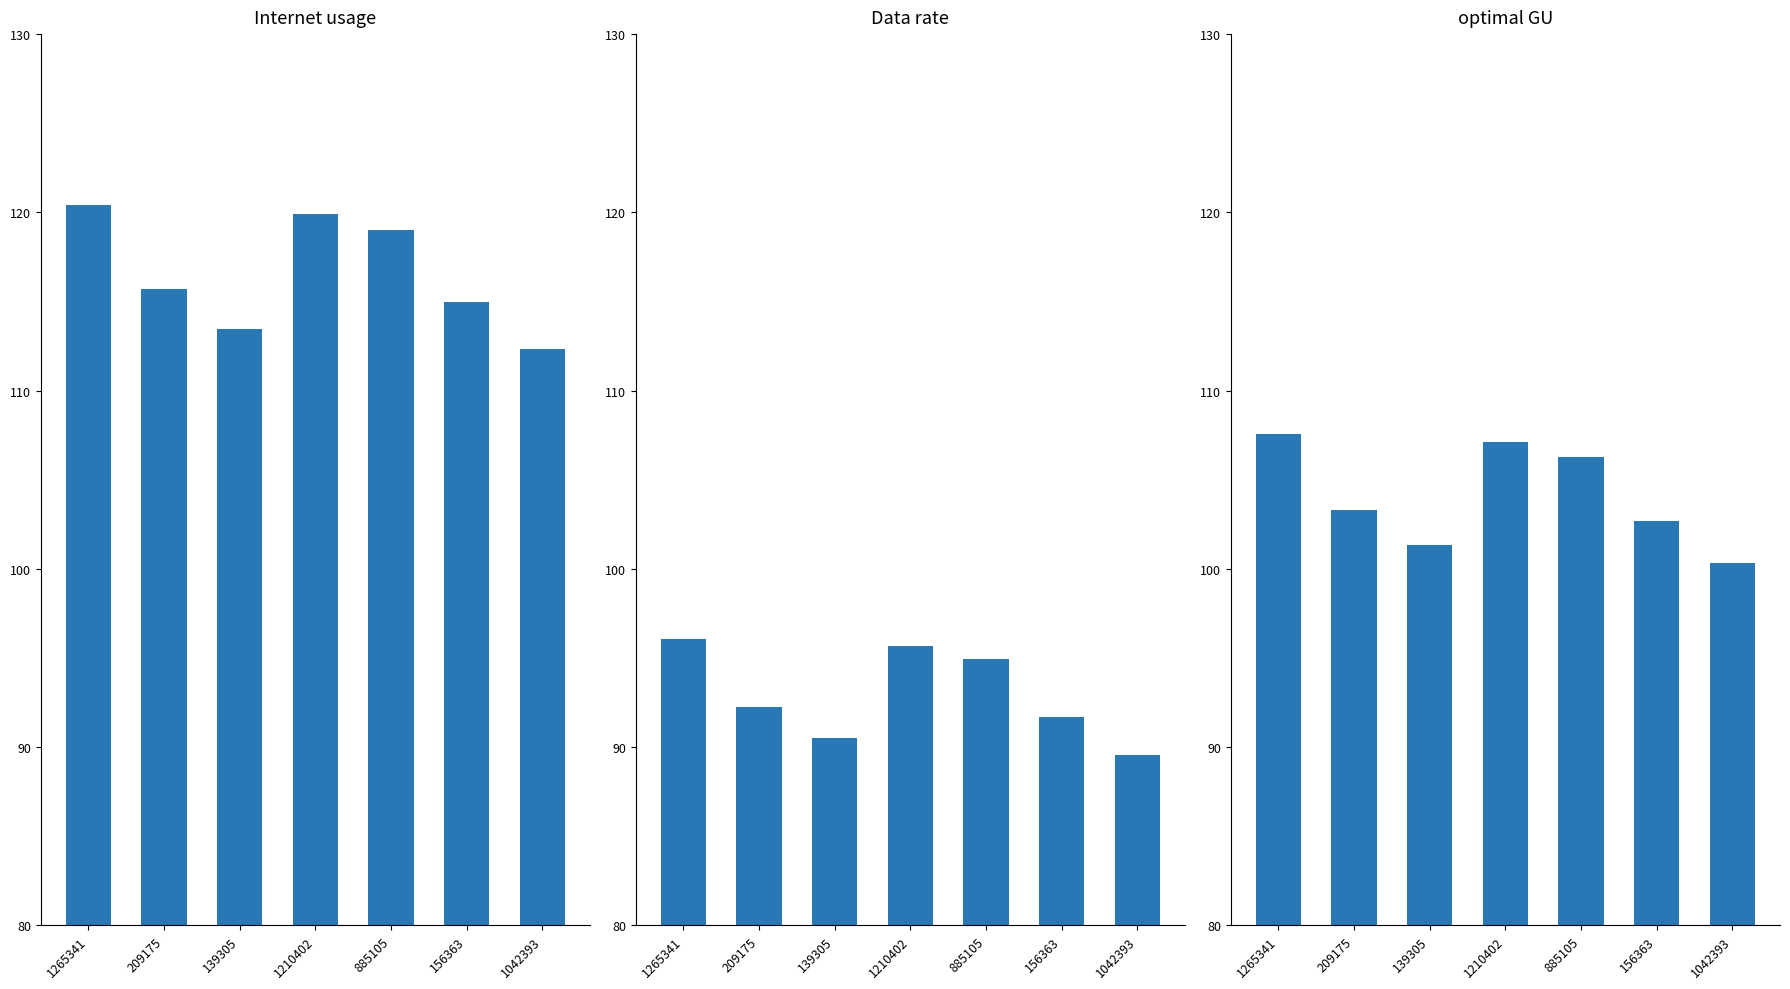

Which series has the largest range (max minus min)?

Internet usage